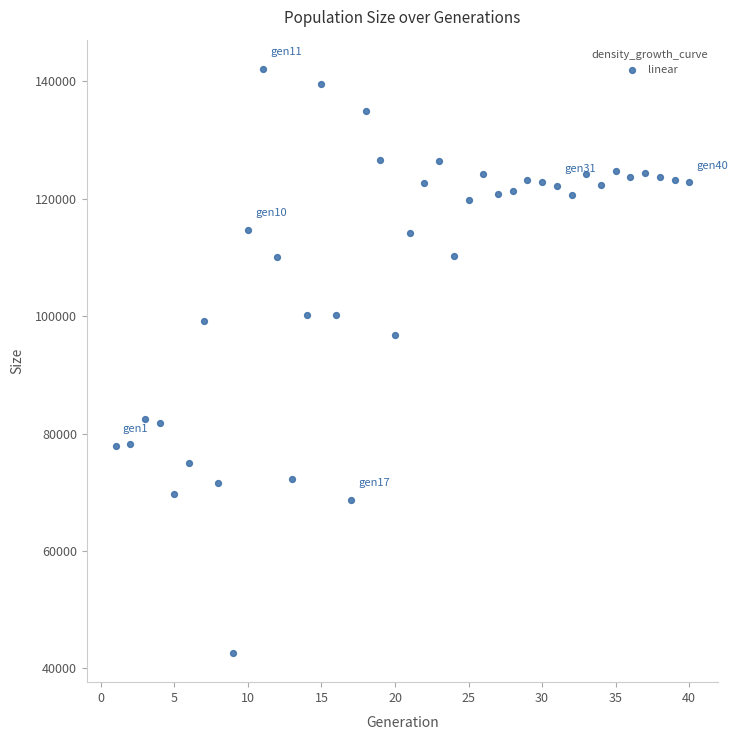

What Y value in the scatter plot is closest to 92374?

96799